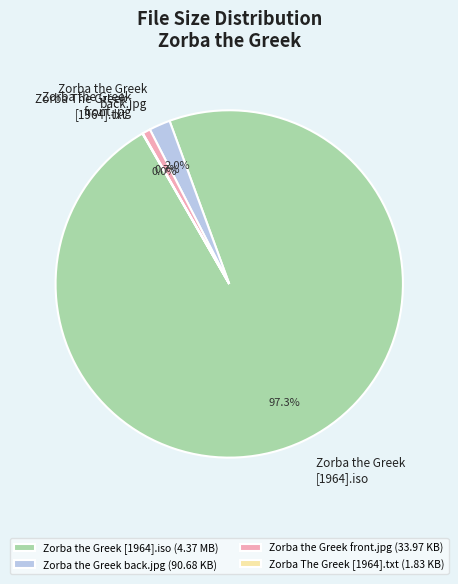

What percentage is NOT represented by Zorba the Greek [1964].iso?

2.7%